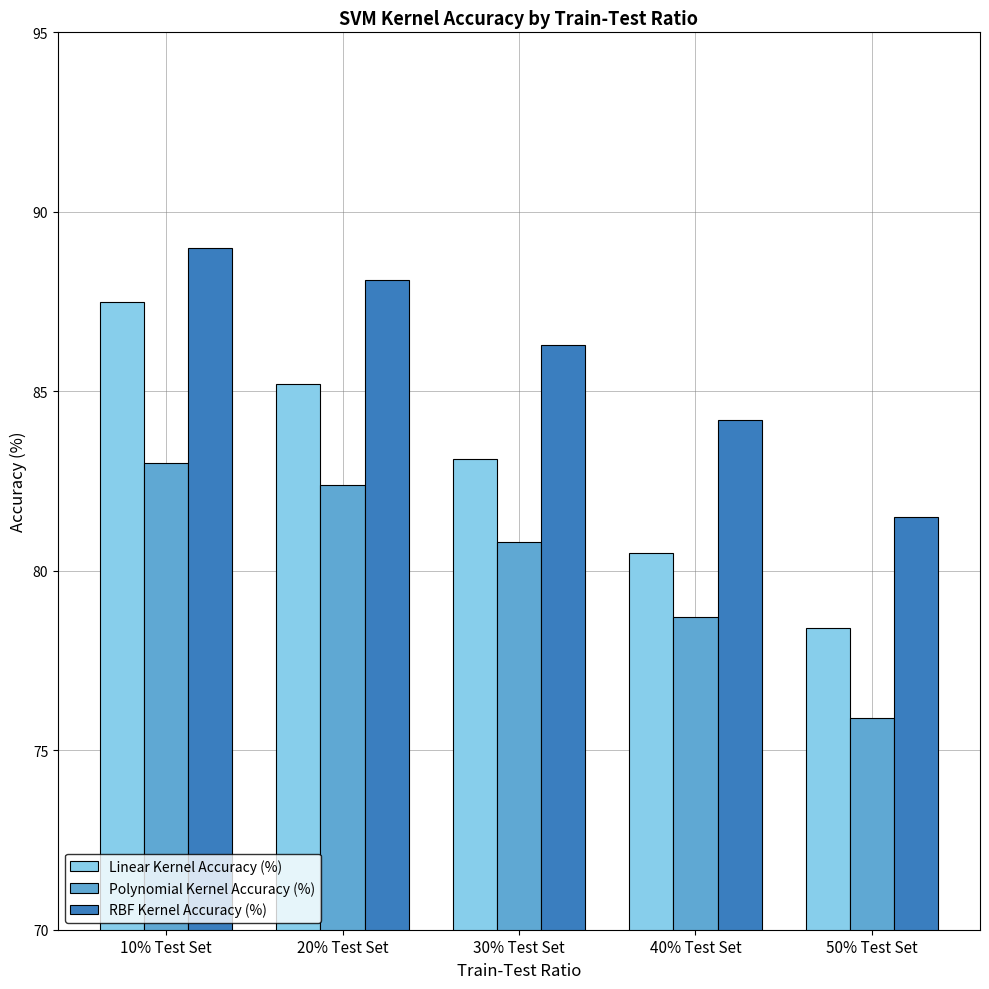

Which series has the largest range (max minus min)?

Linear Kernel Accuracy (%)